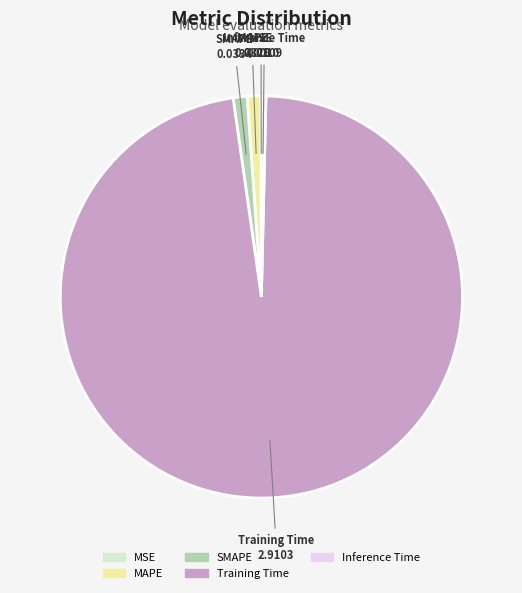

What is the largest slice in the pie chart?

Training Time